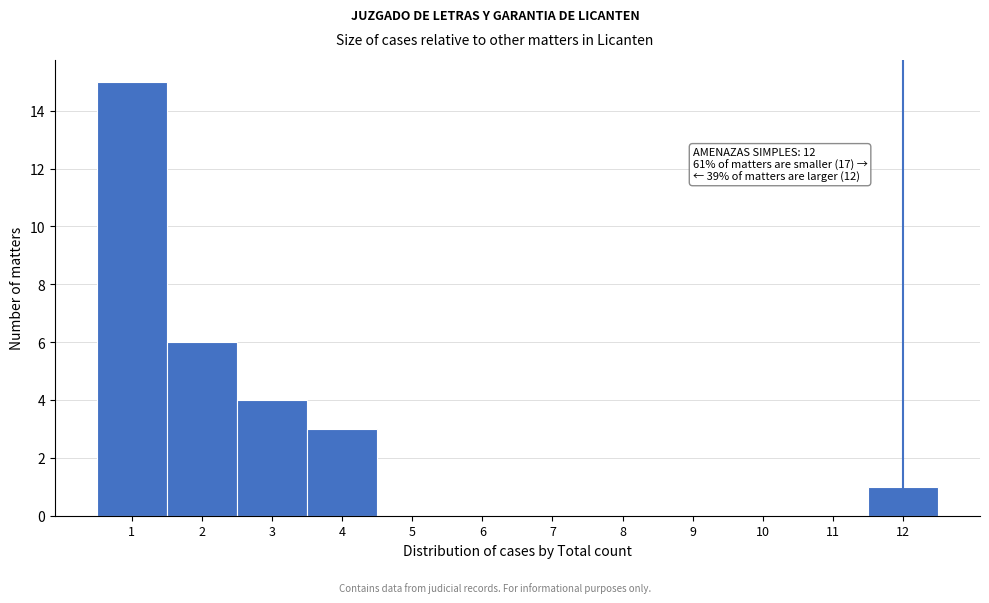

Which range on the x-axis has the tallest bar?

0.5 to 1.5